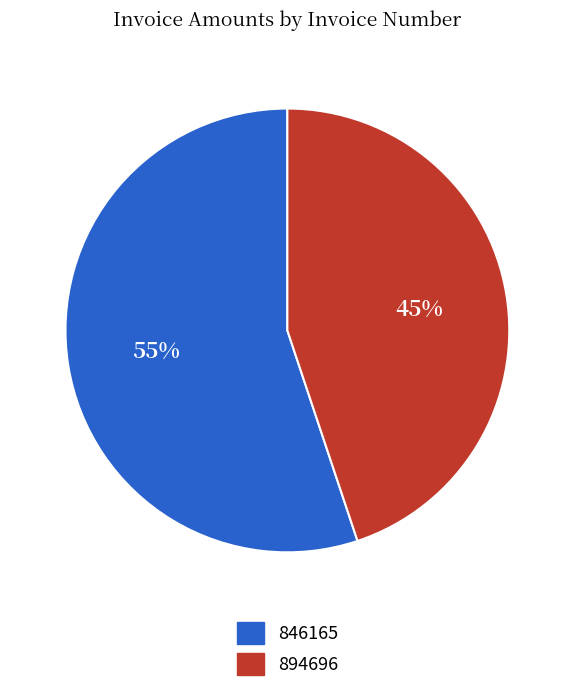

Does any single category account for the majority?

Yes